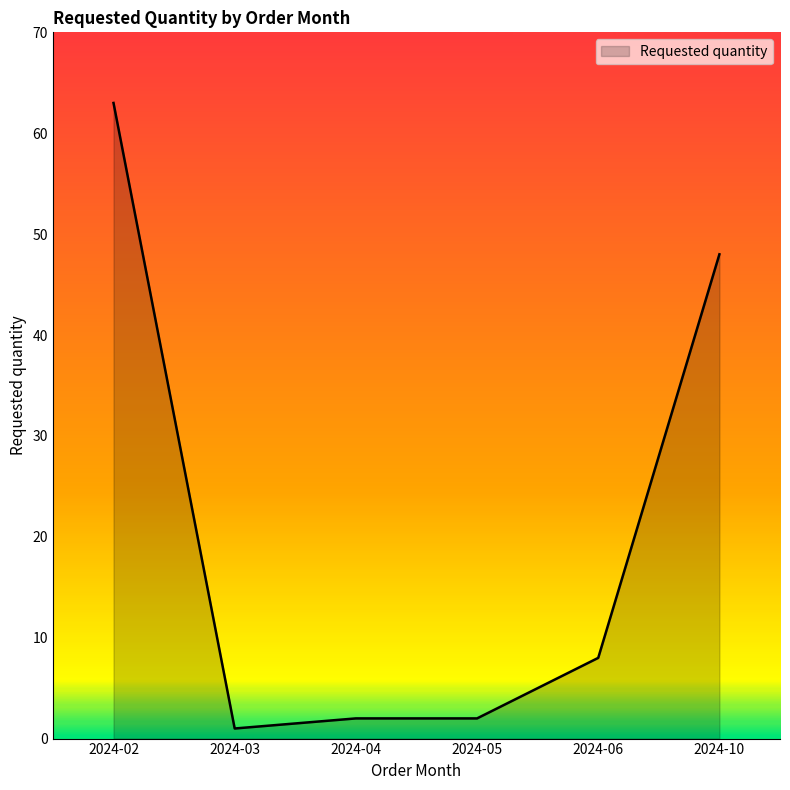

Which category has the highest value across all series?

2024-02